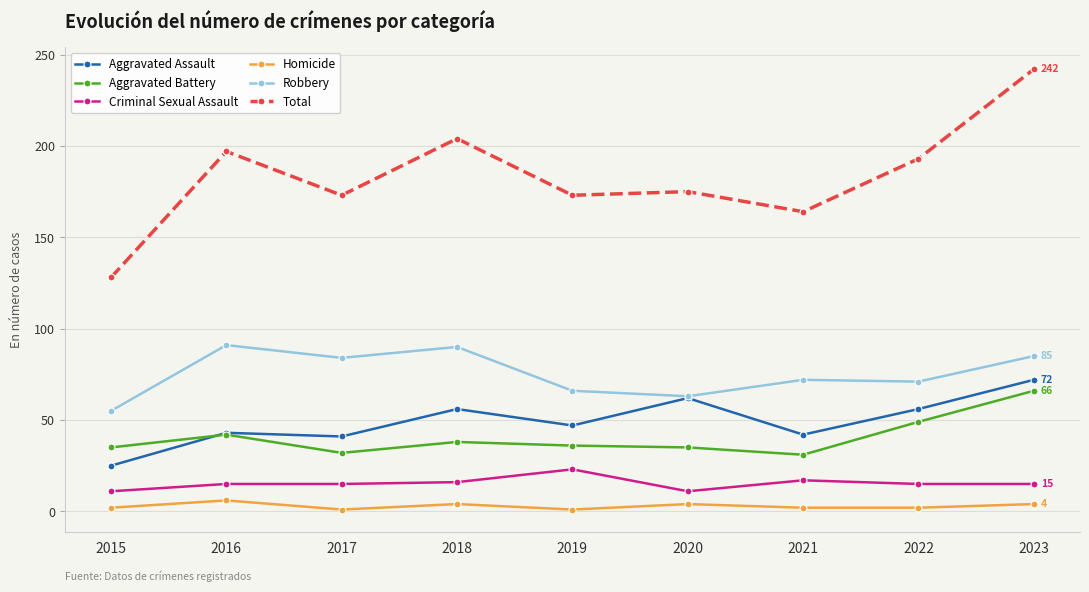

True or false: Robbery has a value of 85 at 2023.

True